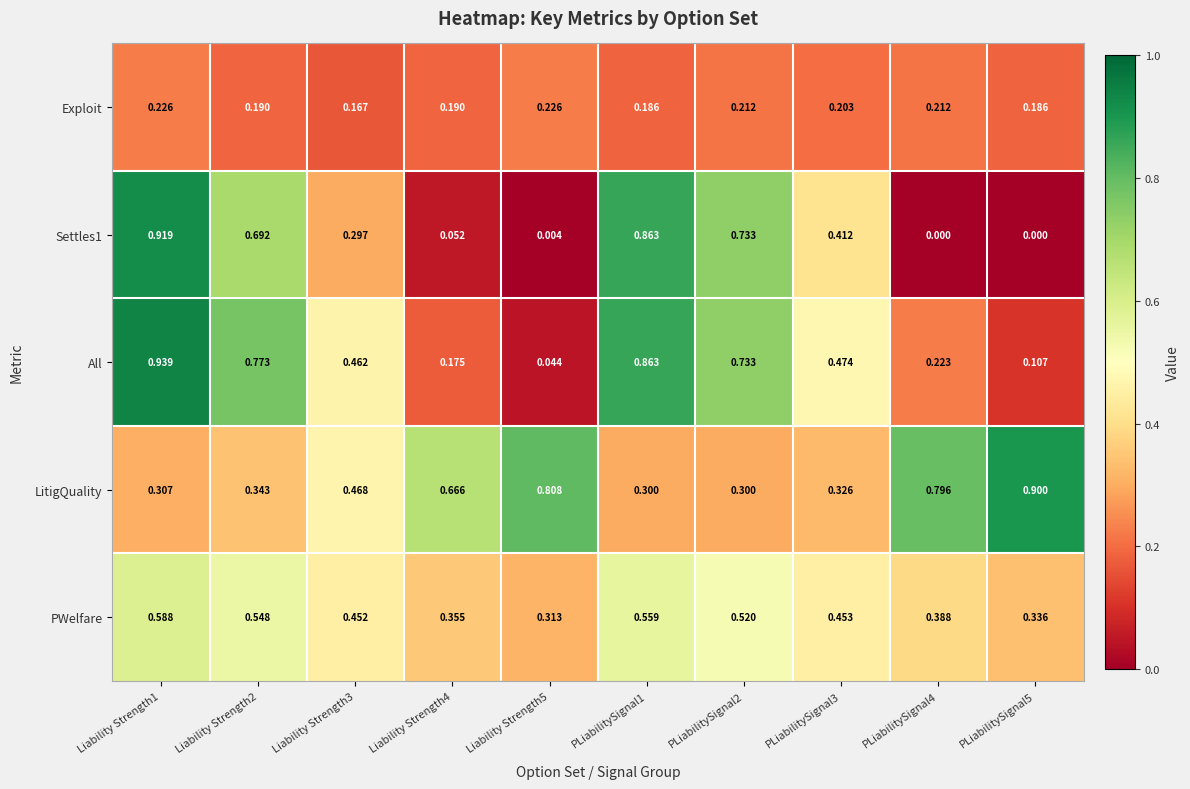

Between Liability Strength4 and Liability Strength5, which series saw the biggest shift?

LitigQuality